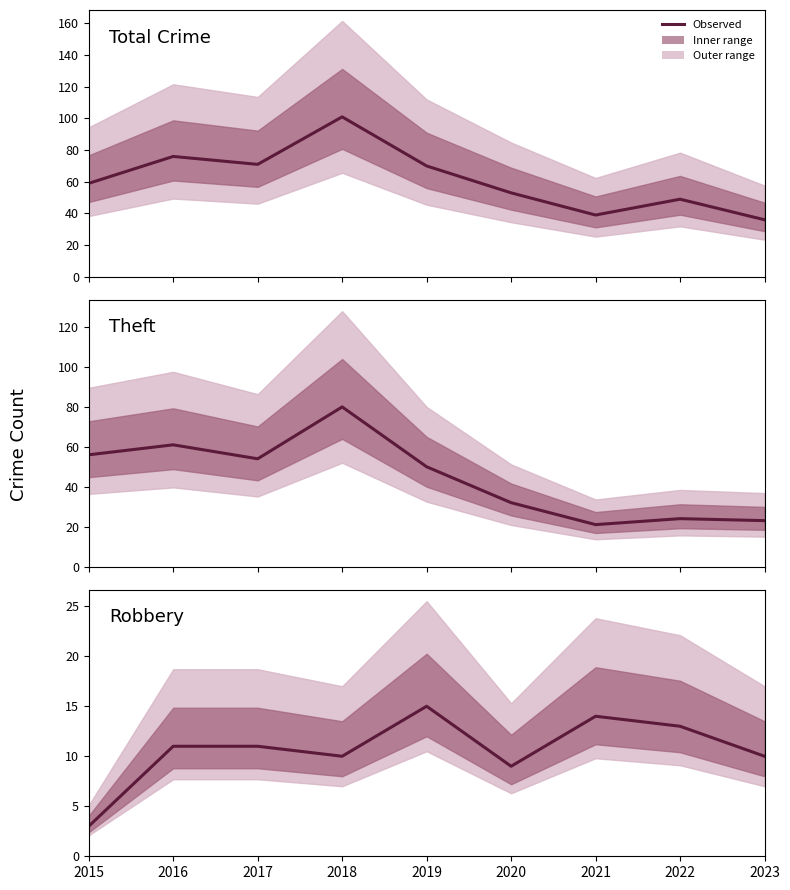

The value of Total Crime at 2017 is 117. True or false?

False